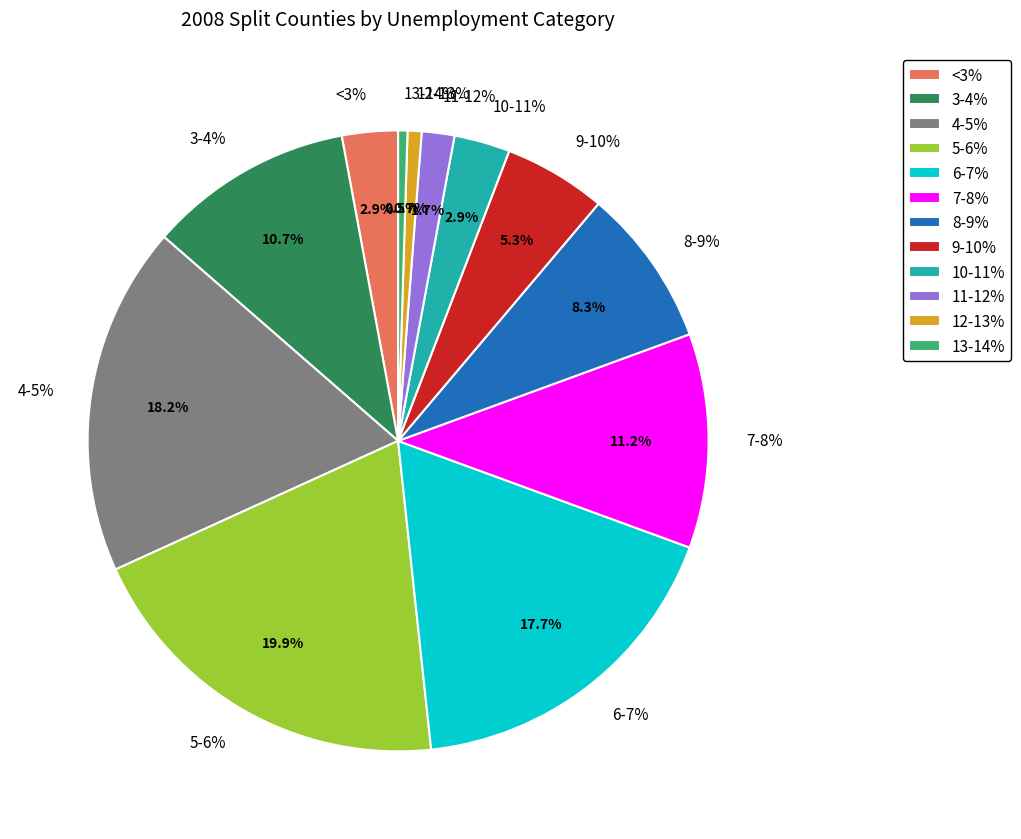

Is there a majority slice in this chart?

No